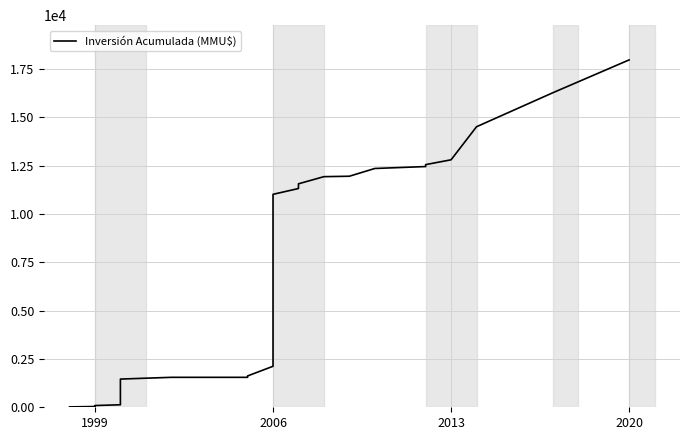

What is the smallest value displayed?

20